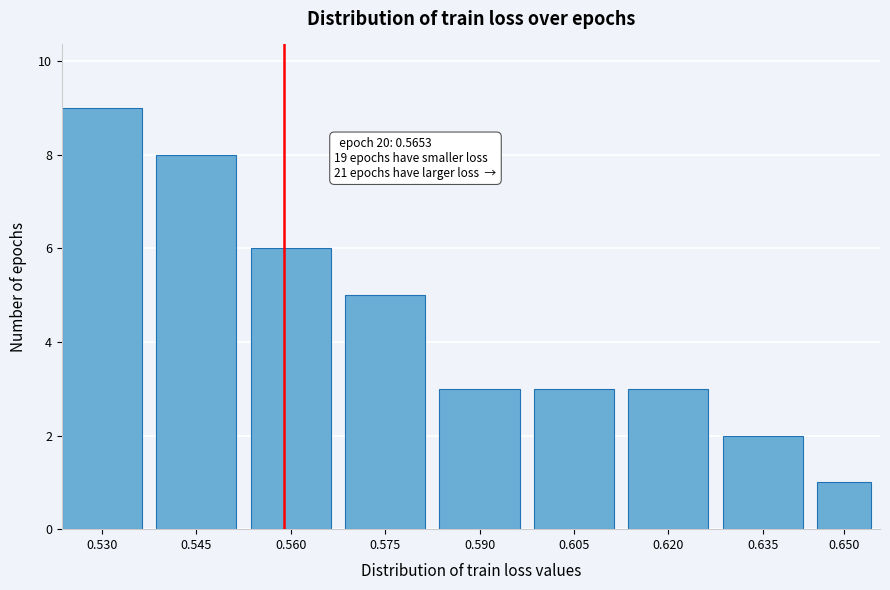

Reading right to left, list all the values displayed in this chart.

0.650=1	0.635=2	0.620=3	0.605=3	0.590=3	0.575=5	0.560=6	0.545=8	0.530=9